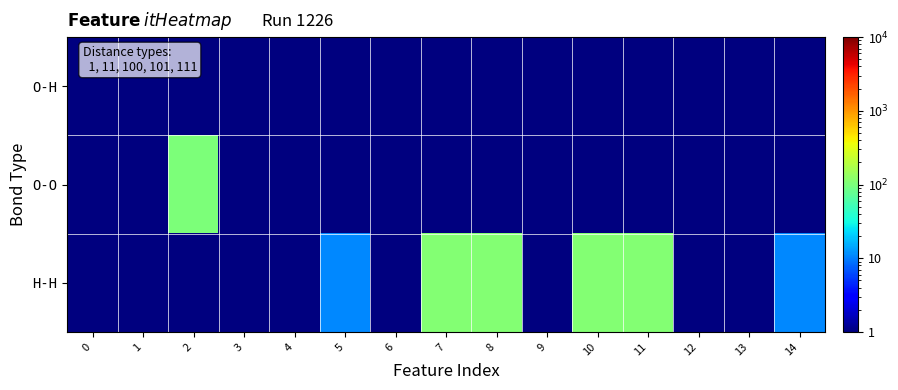

Which series has the largest range (max minus min)?

H-H